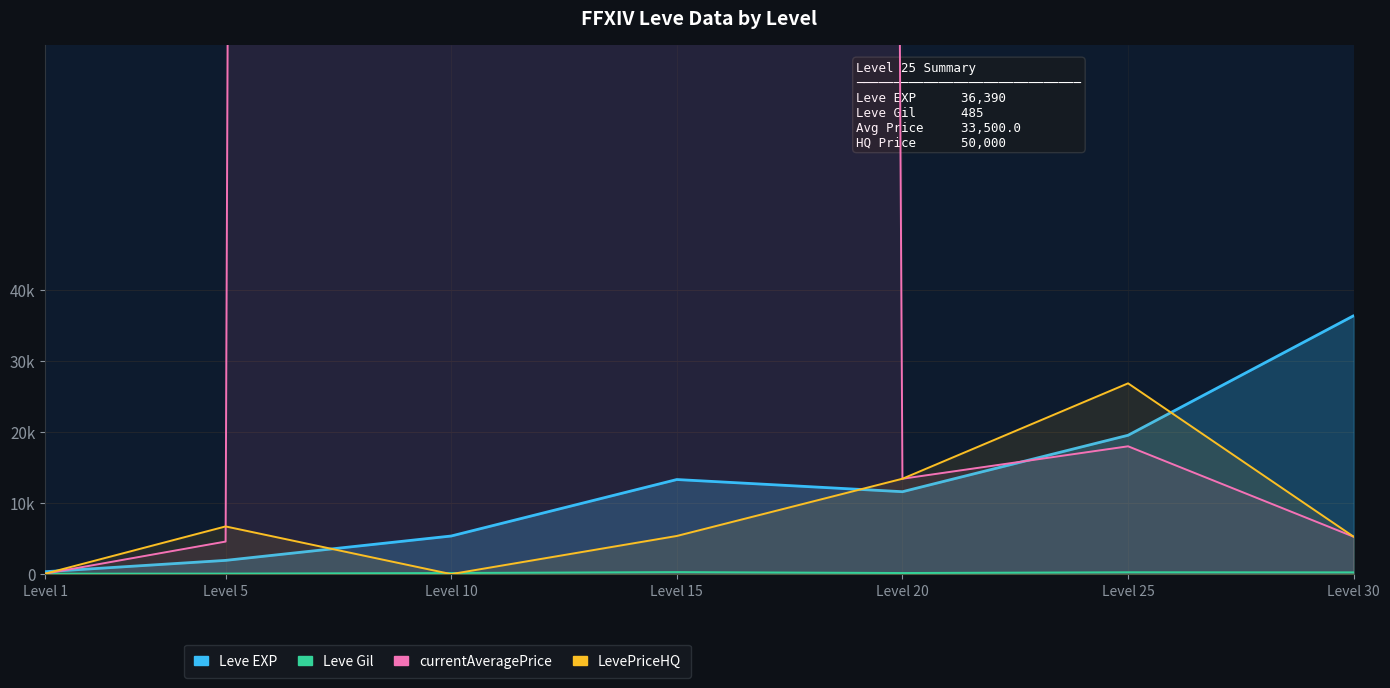

What is the average value of the Leve Gil series?

177.5